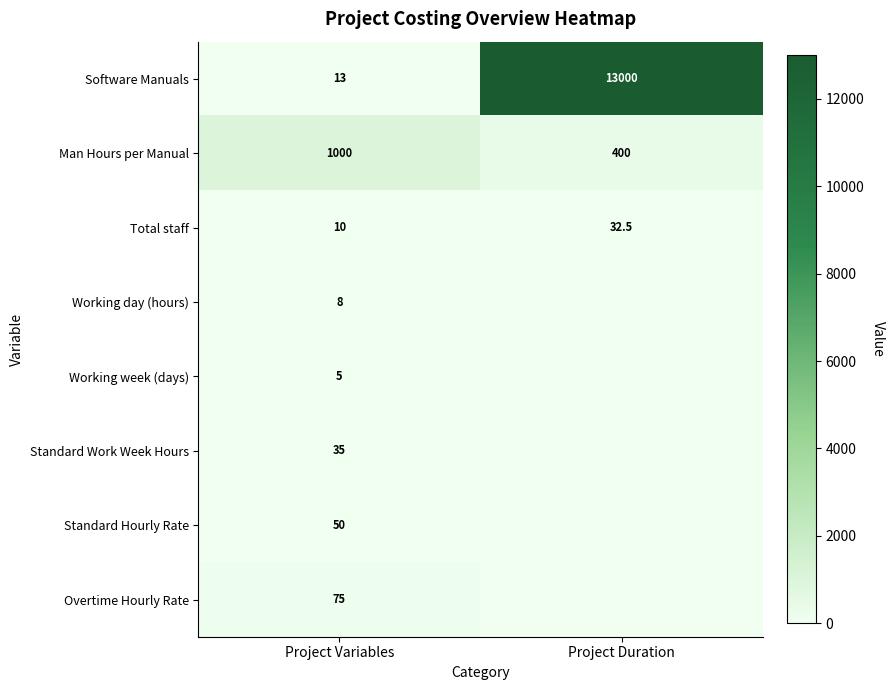

What is the maximum value for Total staff?

32.5